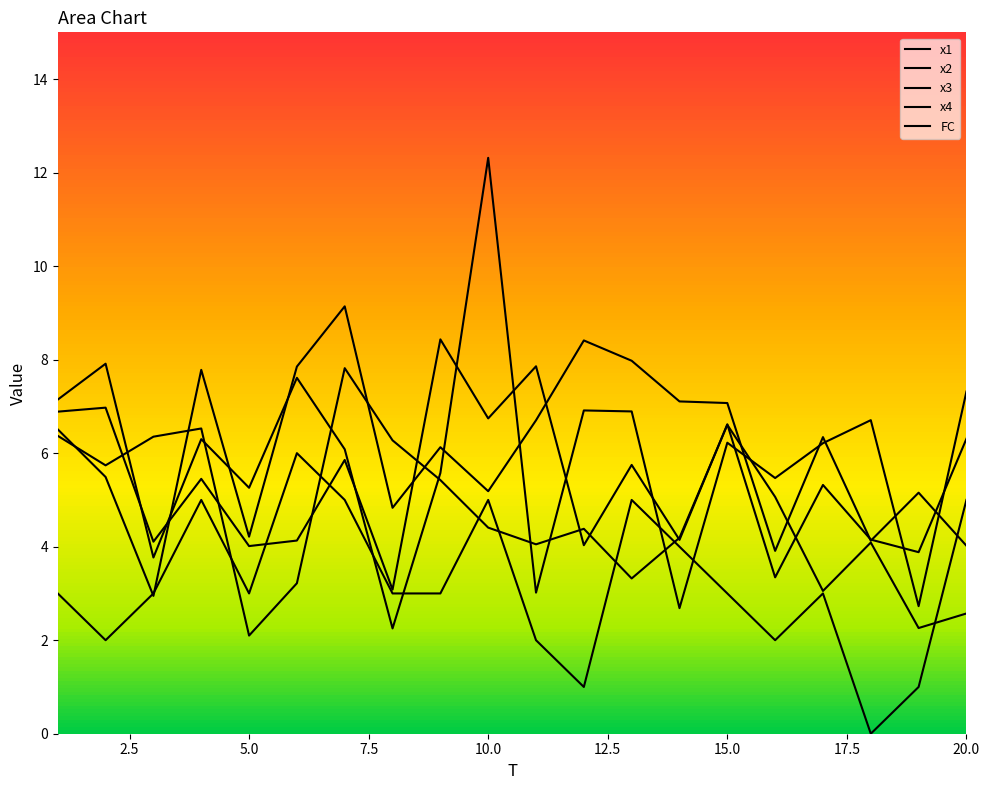

What is the average value of the x2 series?

6.0